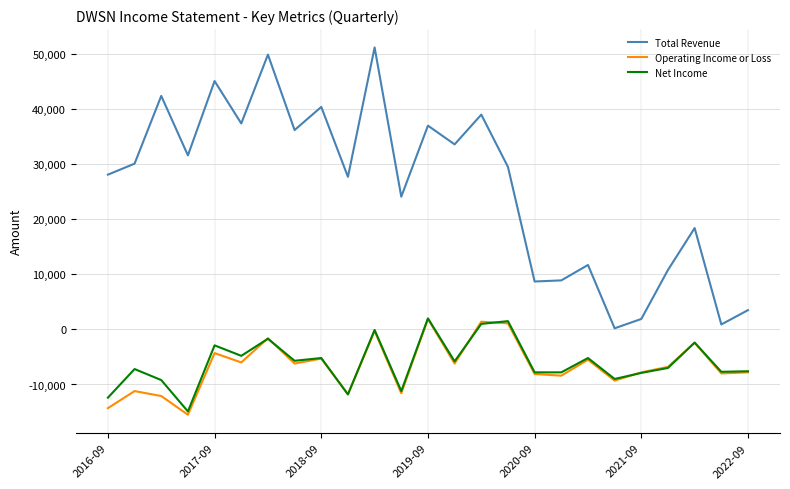

Which series has the largest range (max minus min)?

Total Revenue